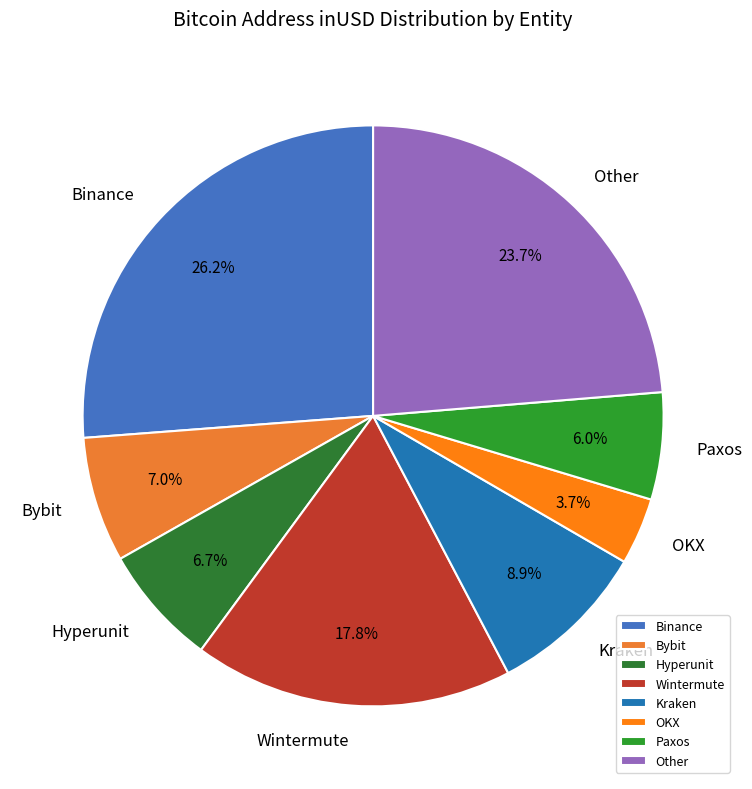

Which slice is the smallest?

OKX